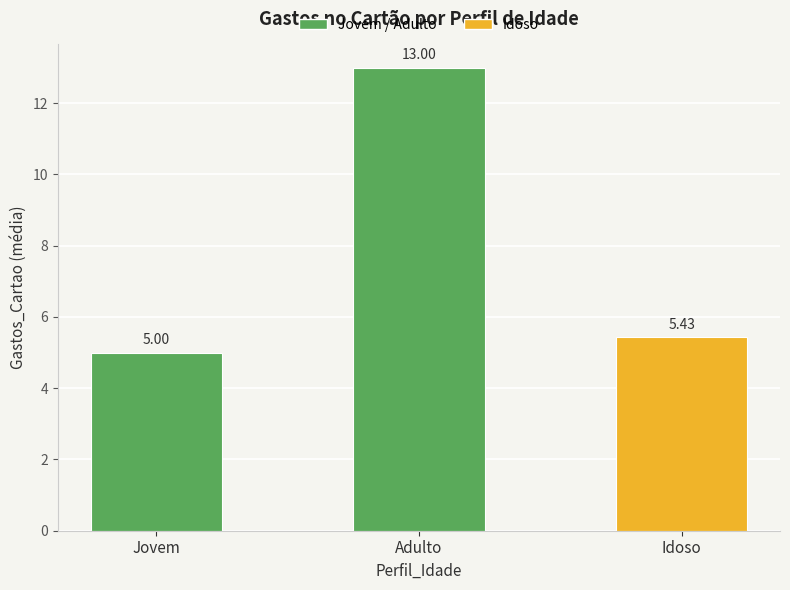

What is the label of the 3rd bar from the right?

Jovem